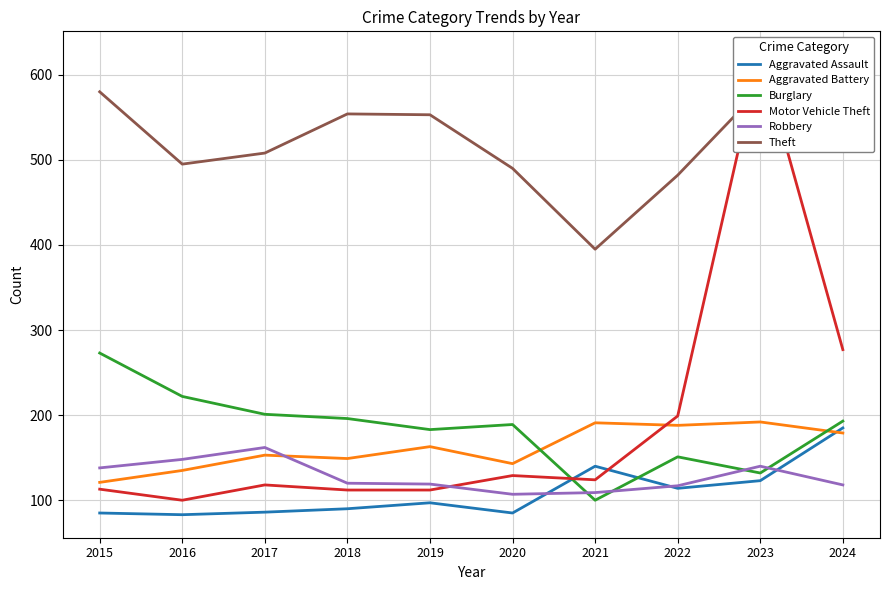

What is the value of the Aggravated Assault point at the 10th from the left?

185